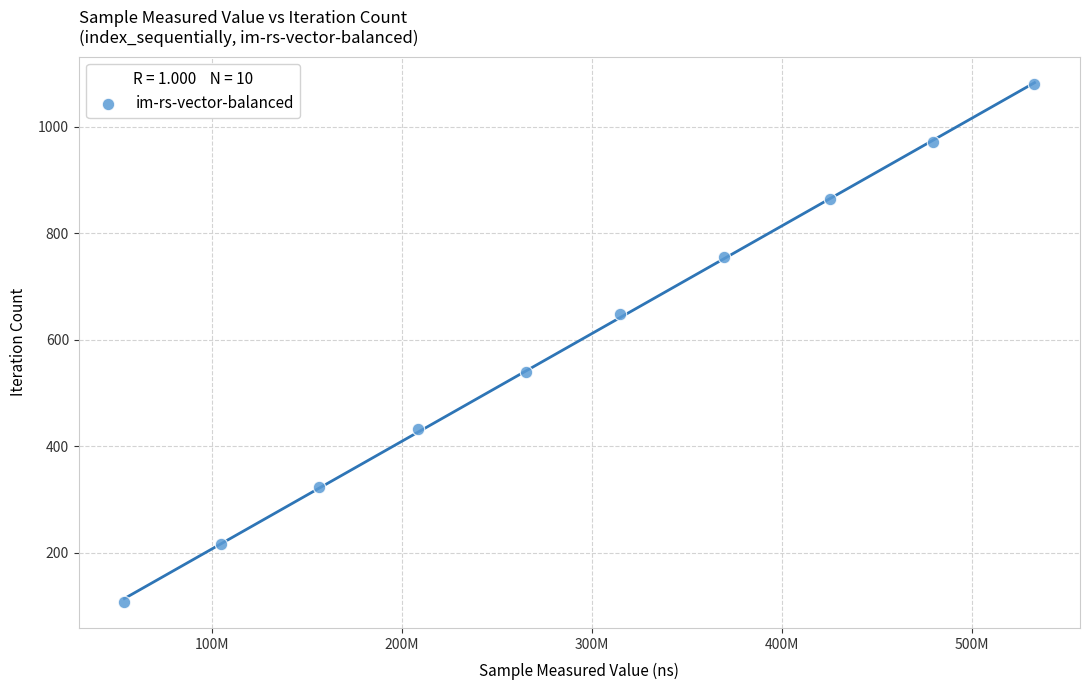

What is the range of Y values (max minus min)?

972